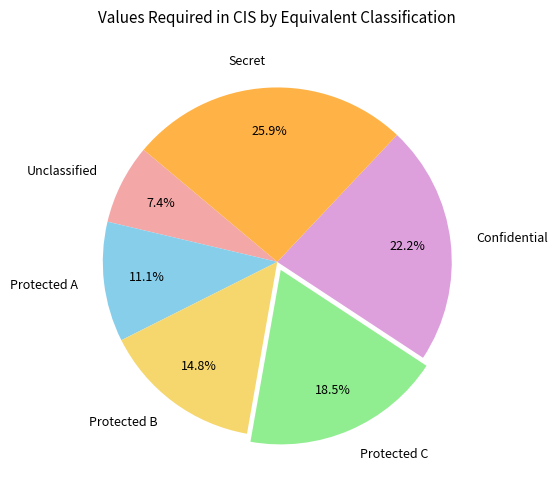

Do Protected B and Protected A together represent more than half of the pie?

No